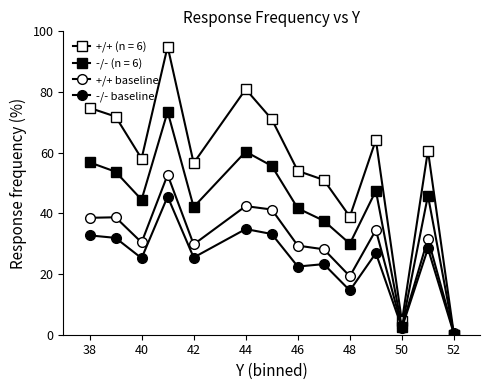

How many values in -/- (n = 6) are above zero?

13